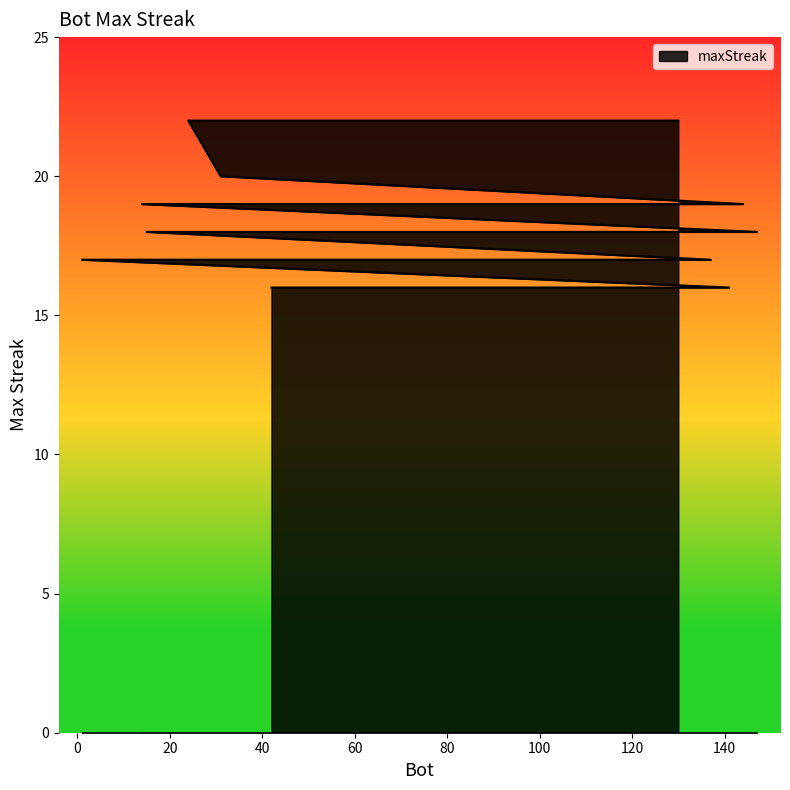

Count the values in the range 16 to 19.

17